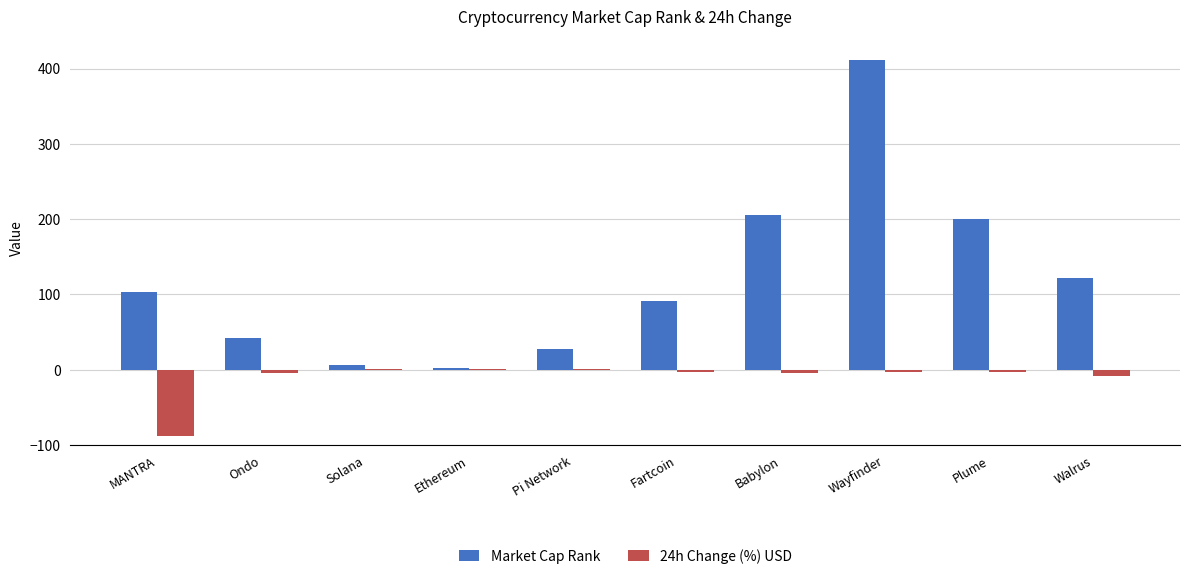

True or false: Market Cap Rank has a value of 122.0 at Walrus.

True